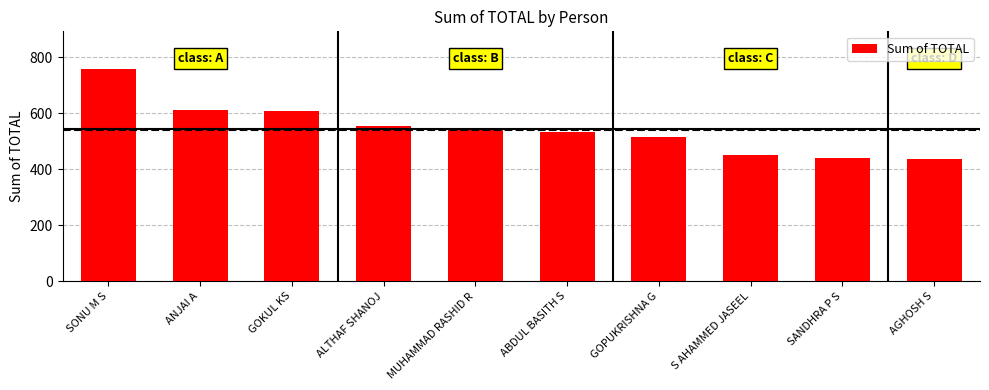

At which label does the data first exceed 548?

SONU M S